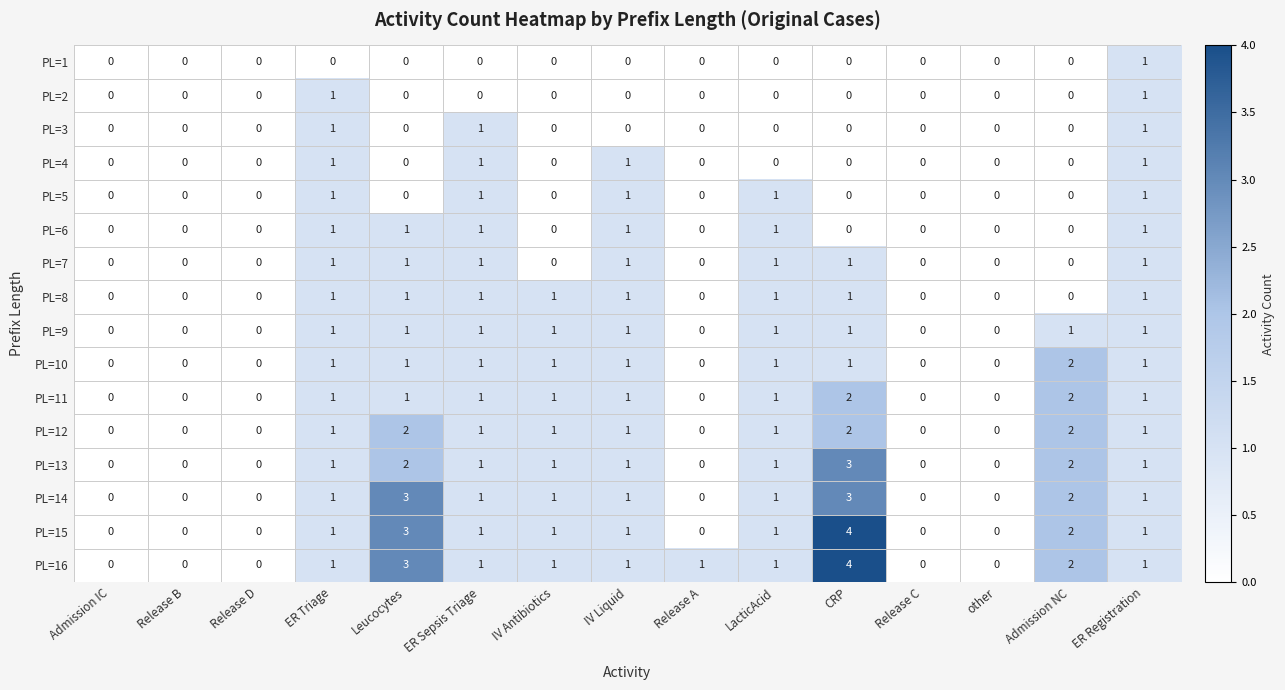

Which series has the largest total across all categories?

PL=16